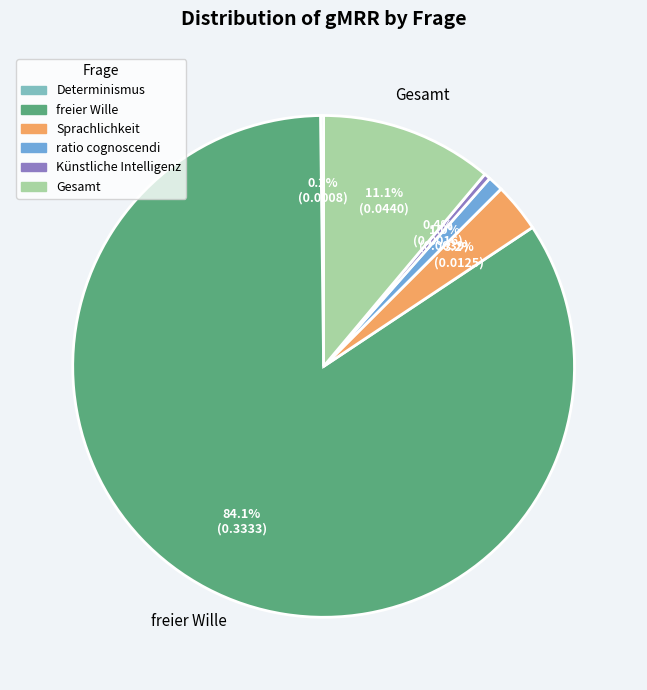

Between Gesamt and Sprachlichkeit, which is larger?

Gesamt